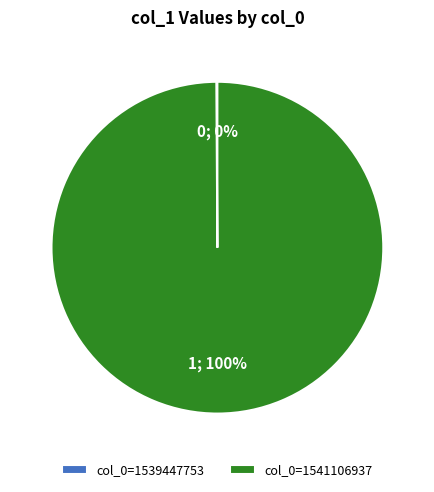

What is the largest slice in the pie chart?

col_0=1541106937